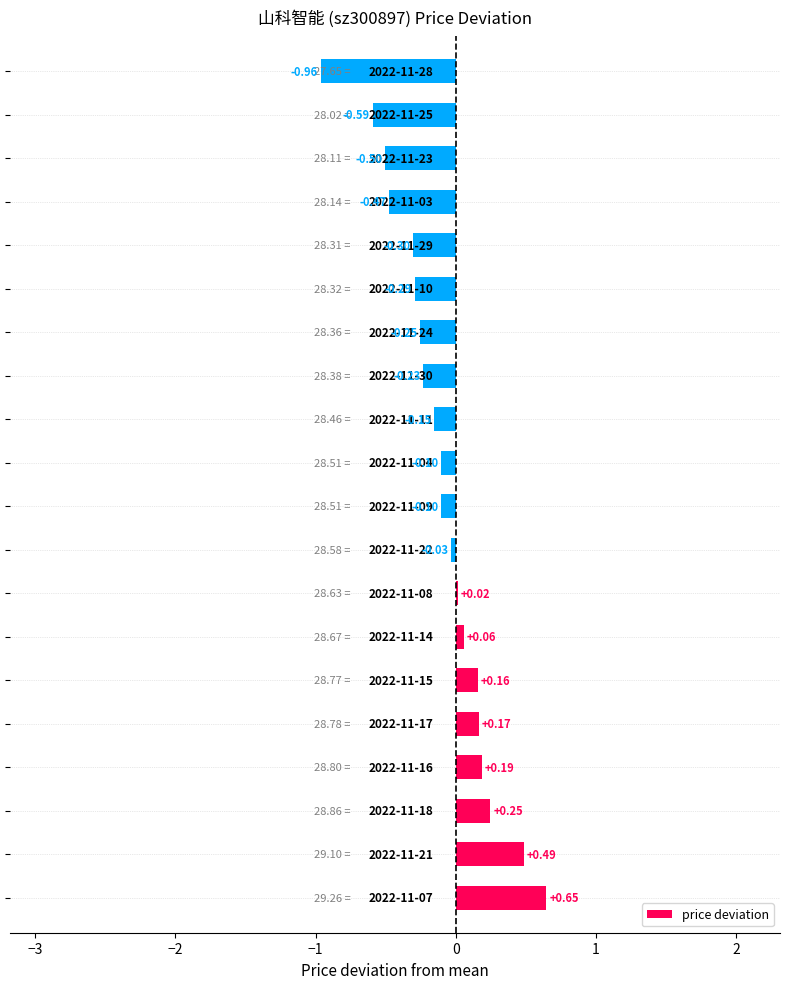

How many positive values are there?

8